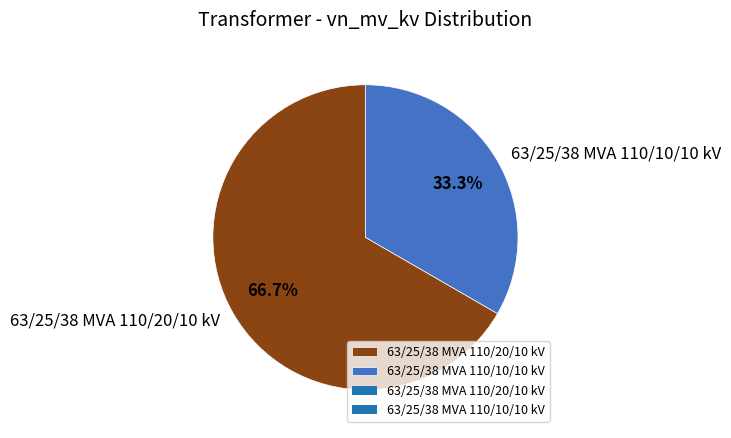

Is it true that 63/25/38 MVA 110/10/10 kV is 33% of the pie?

True